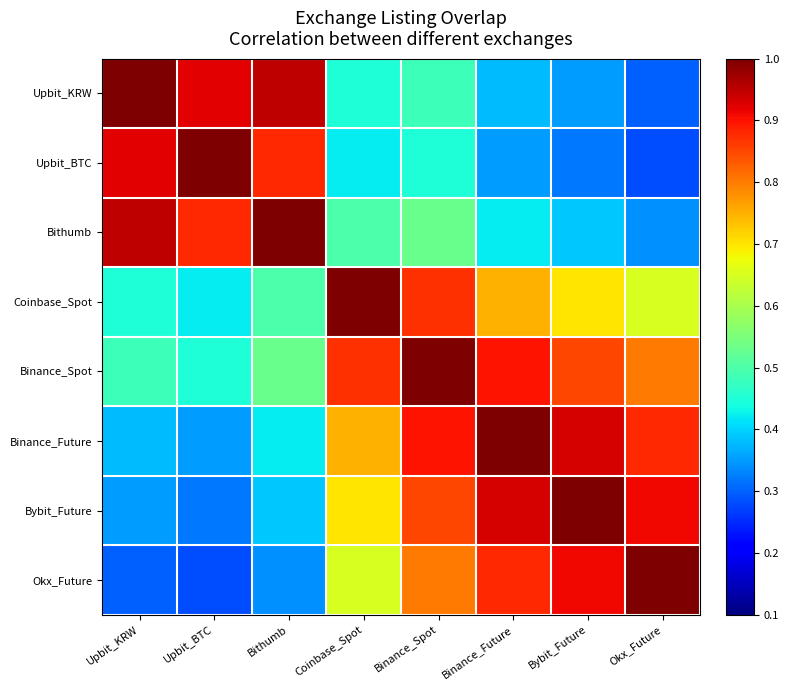

Reading left to right, extract all data points from this chart.

Upbit_KRW: Upbit_KRW=1.0	Upbit_BTC=0.9	Bithumb=0.9	Coinbase_Spot=0.5	Binance_Spot=0.5	Binance_Future=0.4	Bybit_Future=0.3	Okx_Future=0.3
Upbit_BTC: Upbit_KRW=0.9	Upbit_BTC=1.0	Bithumb=0.9	Coinbase_Spot=0.4	Binance_Spot=0.5	Binance_Future=0.3	Bybit_Future=0.3	Okx_Future=0.3
Bithumb: Upbit_KRW=0.9	Upbit_BTC=0.9	Bithumb=1.0	Coinbase_Spot=0.5	Binance_Spot=0.5	Binance_Future=0.4	Bybit_Future=0.4	Okx_Future=0.3
Coinbase_Spot: Upbit_KRW=0.5	Upbit_BTC=0.4	Bithumb=0.5	Coinbase_Spot=1.0	Binance_Spot=0.9	Binance_Future=0.8	Bybit_Future=0.7	Okx_Future=0.7
Binance_Spot: Upbit_KRW=0.5	Upbit_BTC=0.5	Bithumb=0.5	Coinbase_Spot=0.9	Binance_Spot=1.0	Binance_Future=0.9	Bybit_Future=0.8	Okx_Future=0.8
Binance_Future: Upbit_KRW=0.4	Upbit_BTC=0.3	Bithumb=0.4	Coinbase_Spot=0.8	Binance_Spot=0.9	Binance_Future=1.0	Bybit_Future=0.9	Okx_Future=0.9
Bybit_Future: Upbit_KRW=0.3	Upbit_BTC=0.3	Bithumb=0.4	Coinbase_Spot=0.7	Binance_Spot=0.8	Binance_Future=0.9	Bybit_Future=1.0	Okx_Future=0.9
Okx_Future: Upbit_KRW=0.3	Upbit_BTC=0.3	Bithumb=0.3	Coinbase_Spot=0.7	Binance_Spot=0.8	Binance_Future=0.9	Bybit_Future=0.9	Okx_Future=1.0